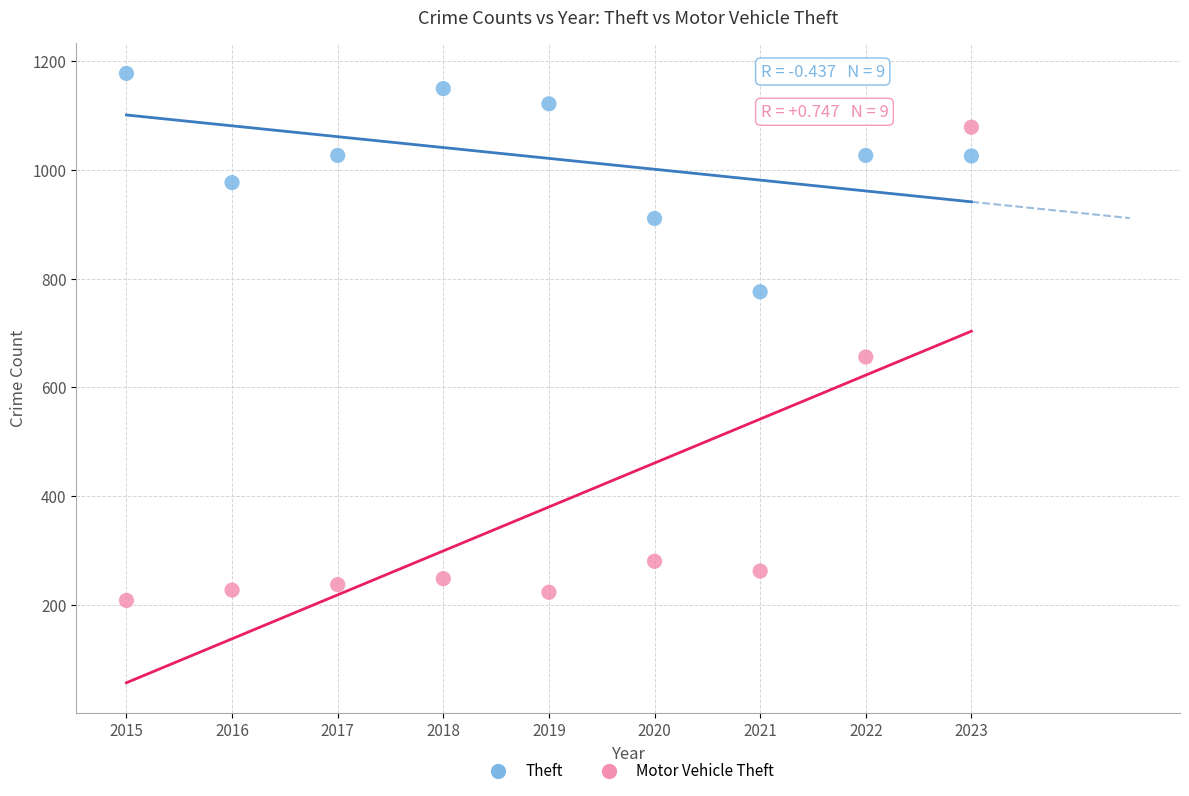

Which series has the widest spread of Y values?

Motor Vehicle Theft